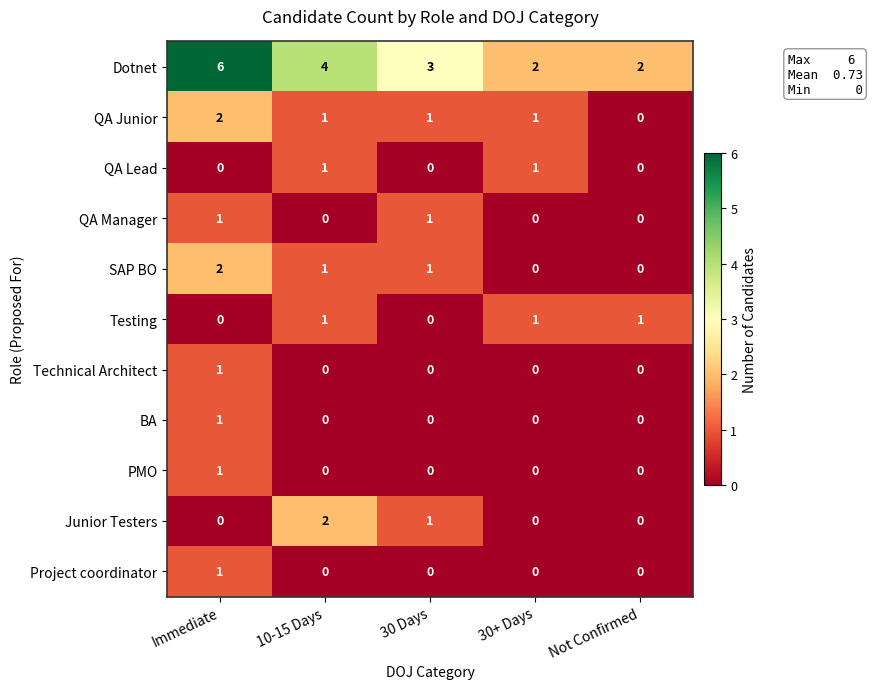

Is it true that SAP BO equals 1 at 10-15 Days?

True